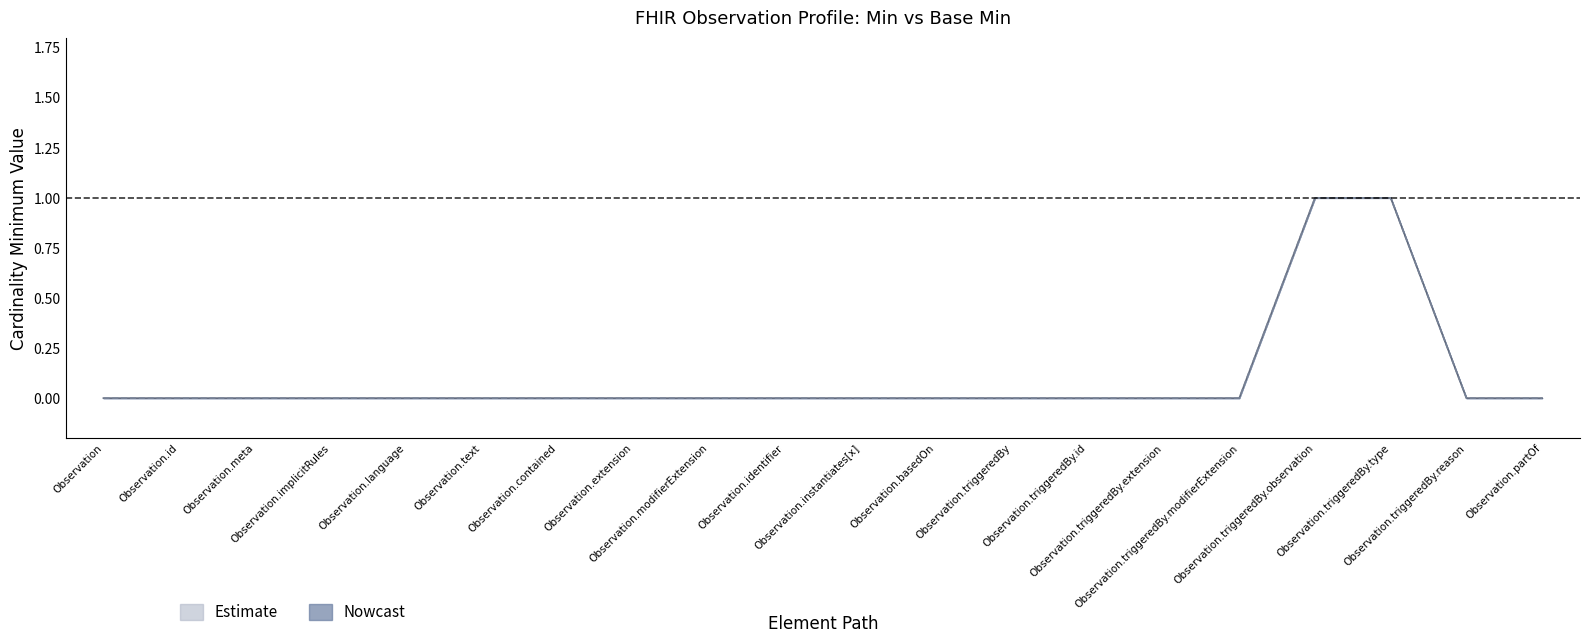

What is the difference between the maximum and minimum values in the Min series?

1